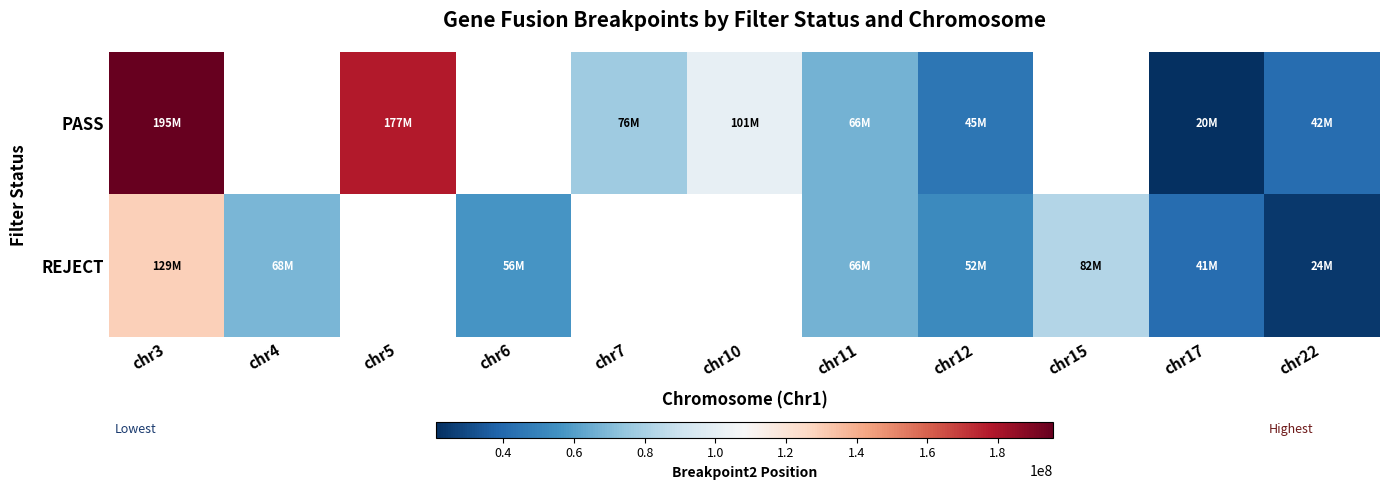

Which series has the widest spread of values?

PASS